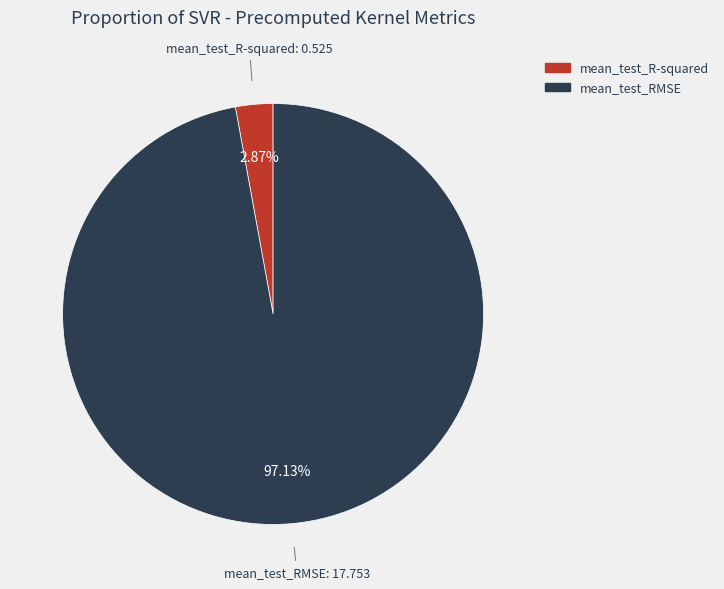

Which category has the biggest portion of the pie?

mean_test_RMSE